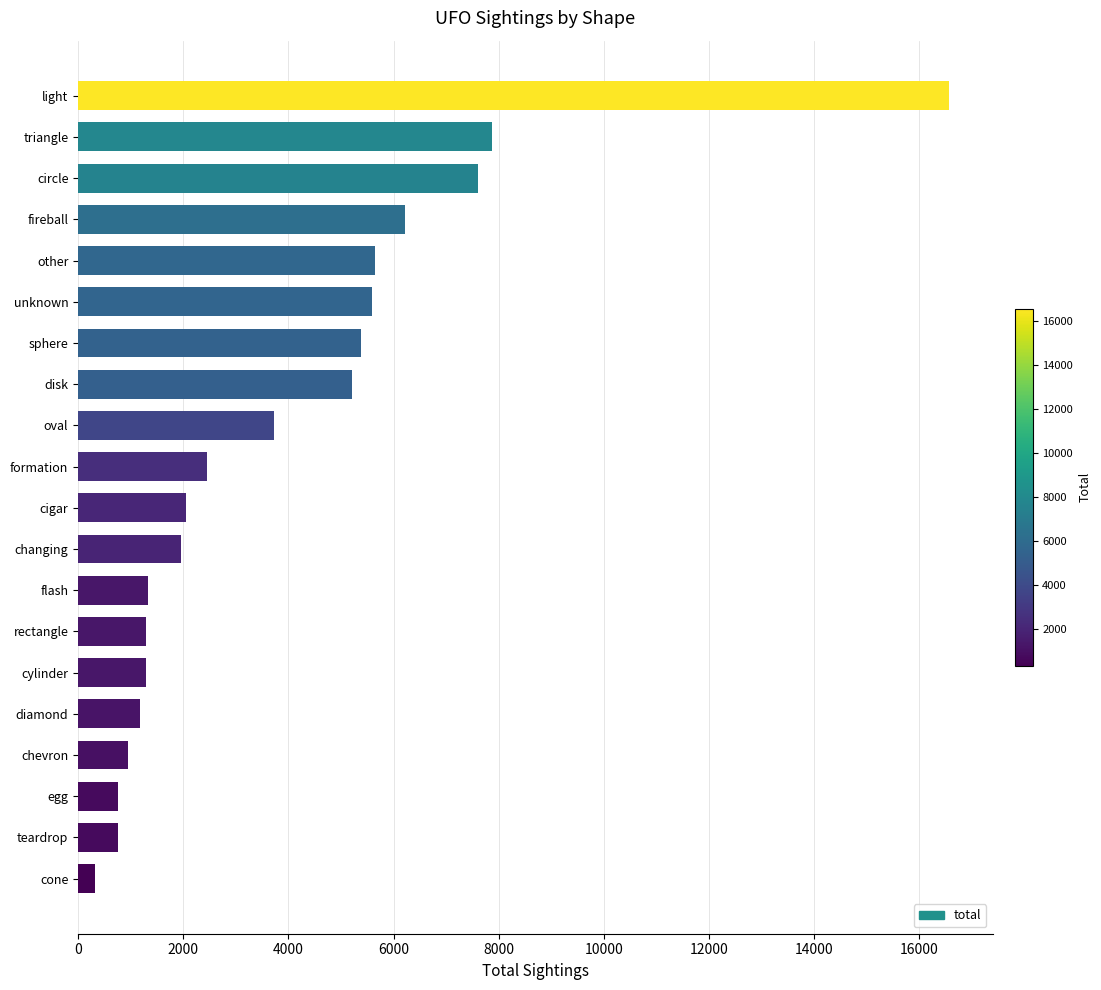

What is the label of the 20th bar from the bottom?

light